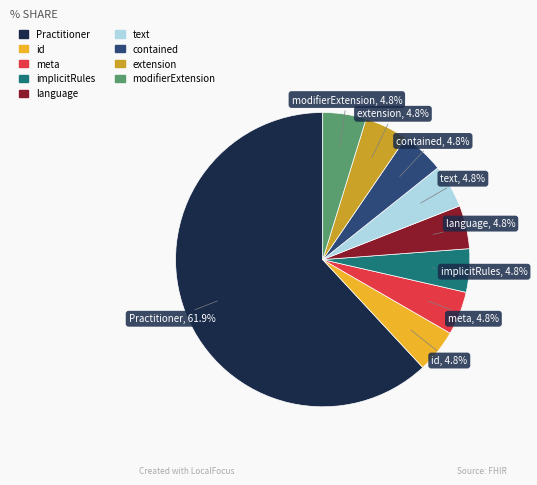

How many segments does this pie chart have?

9